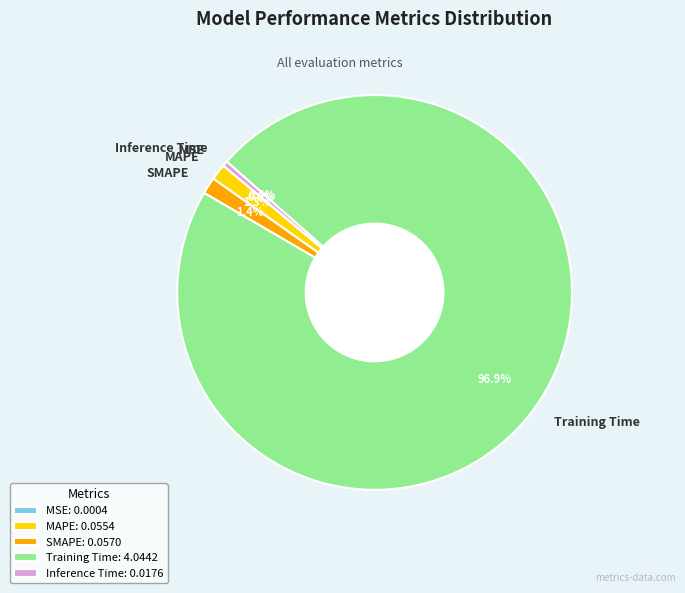

What portion of the pie excludes Training Time?

3.1%